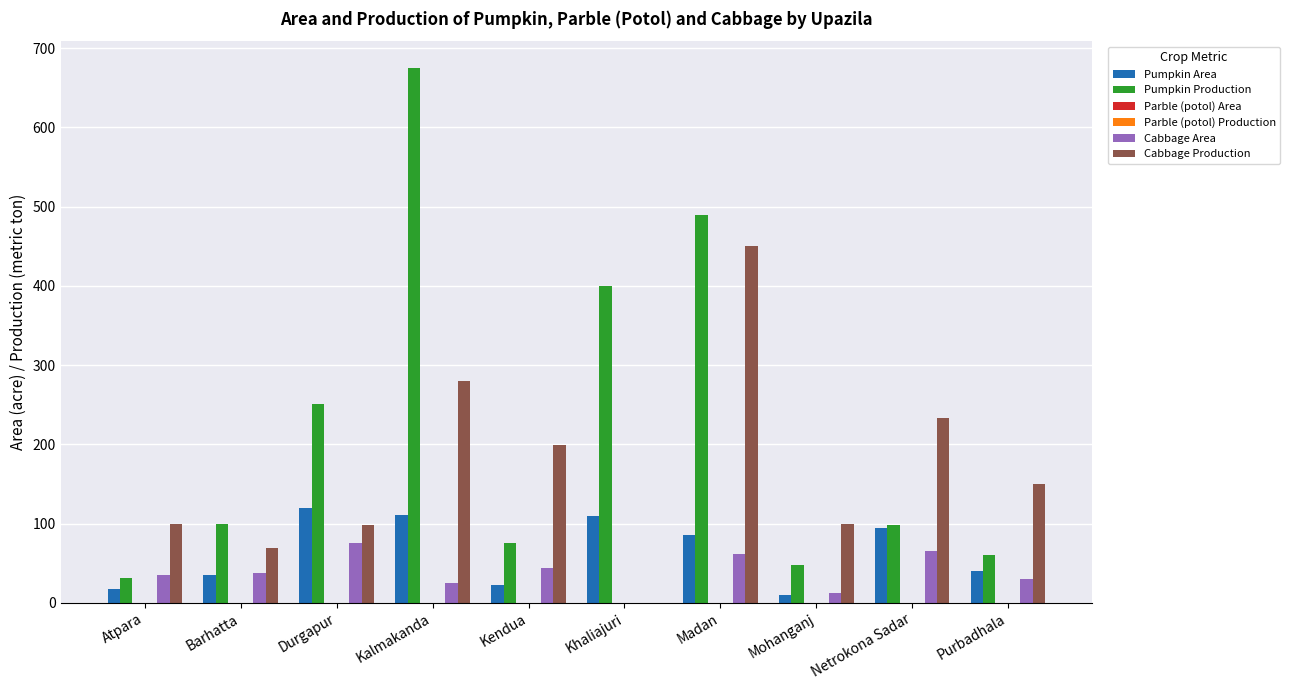

What is the label of the 7th bar from the right?

Kalmakanda